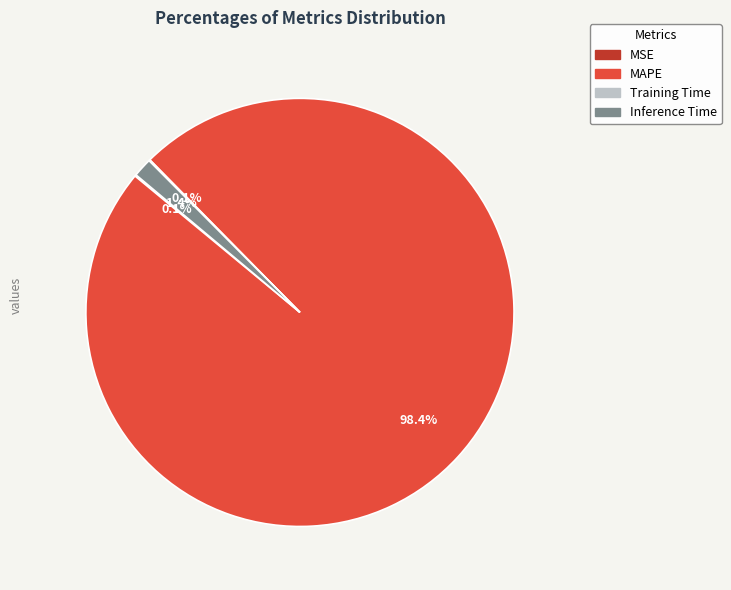

Which category has the biggest portion of the pie?

MAPE